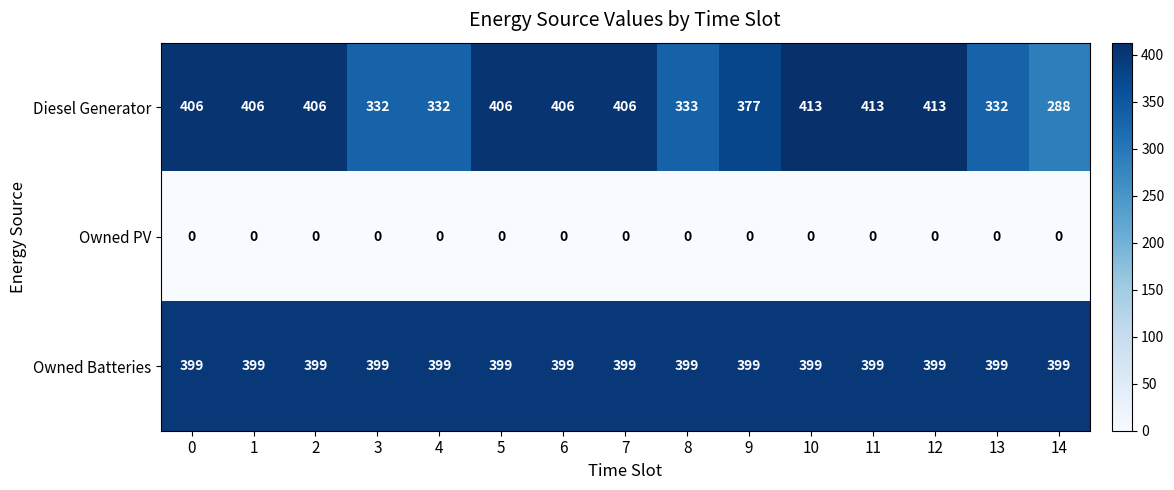

Between 7 and 14, which series saw the biggest shift?

Diesel Generator